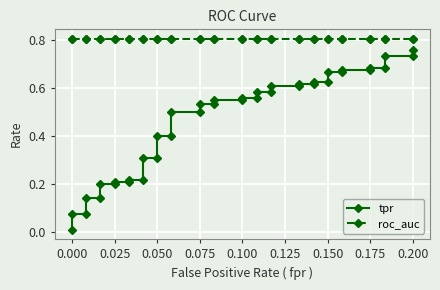

How many categories are shown in the chart?

40